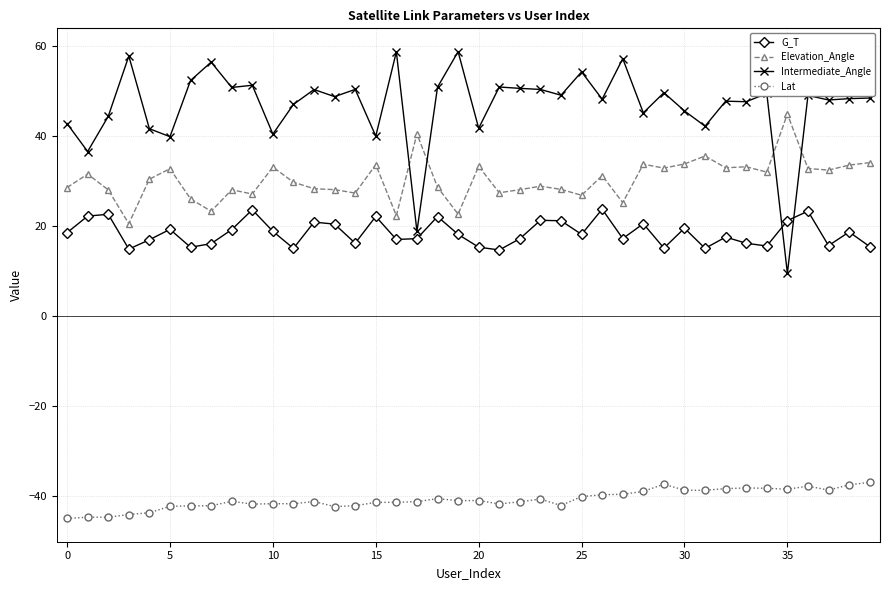

How many interior local valleys does the Elevation_Angle series have?

13